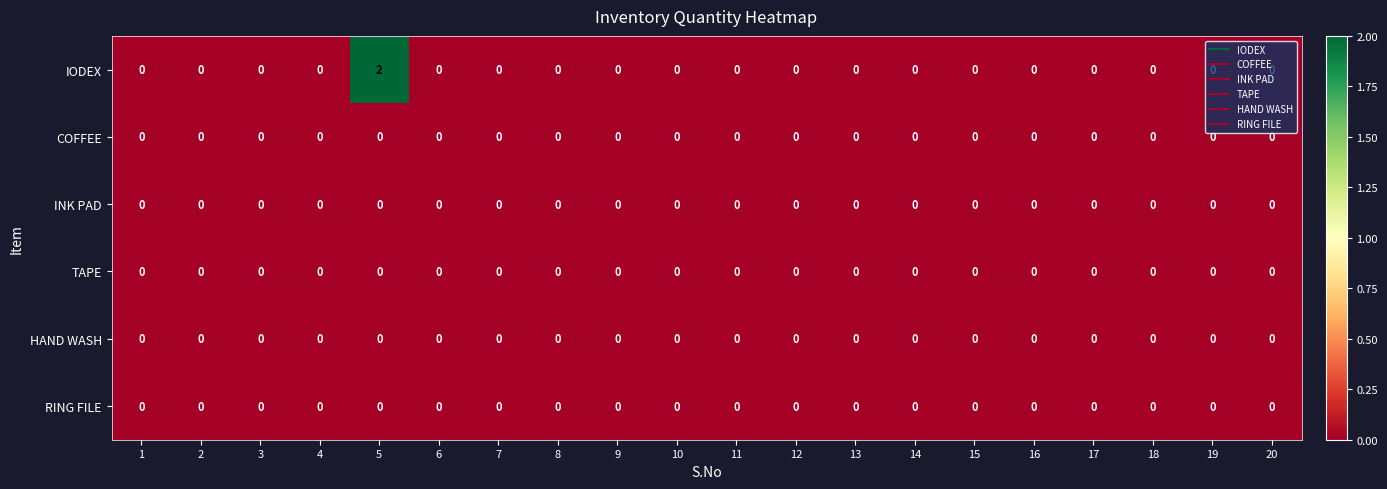

How many data points does each series have?

20